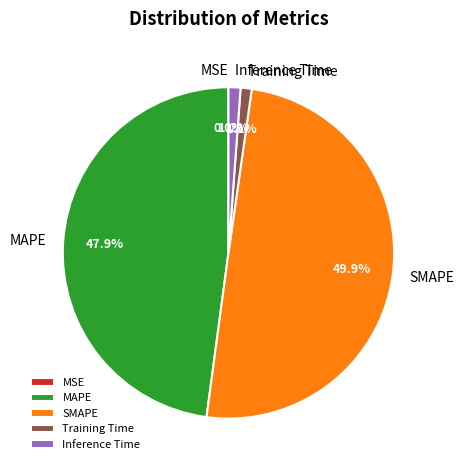

Which category has the biggest portion of the pie?

SMAPE